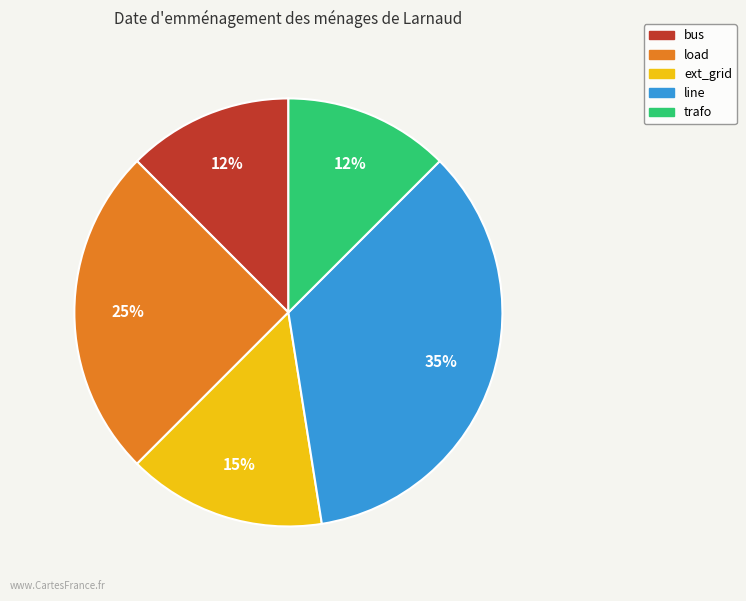

What percentage is the line slice, to the nearest percent?

35%